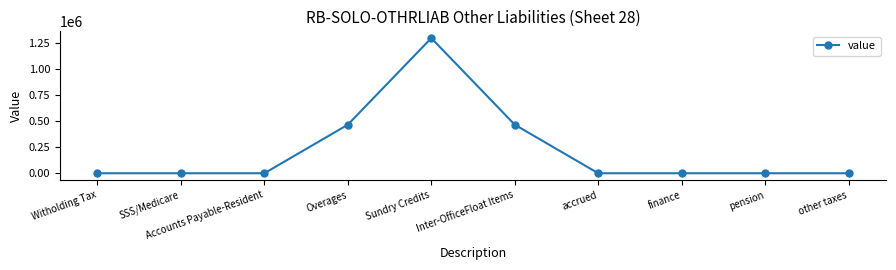

The chart shows a value of 497445.2 at pension. True or false?

False